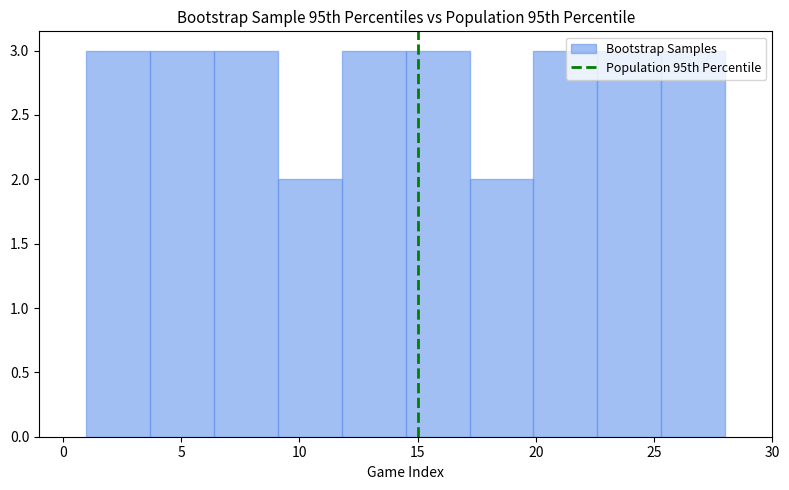

Reading left to right, transcribe this chart: for each bar, give the range it covers on the x-axis and its height. Neither the bar edges nor the heights are printed on the chart, so give them approximately, as read against the axes.

1.0 to 3.7: 3
3.7 to 6.4: 3
6.4 to 9.1: 3
9.1 to 11.8: 2
11.8 to 14.5: 3
14.5 to 17.2: 3
17.2 to 19.9: 2
19.9 to 22.6: 3
22.6 to 25.3: 3
25.3 to 28.0: 3